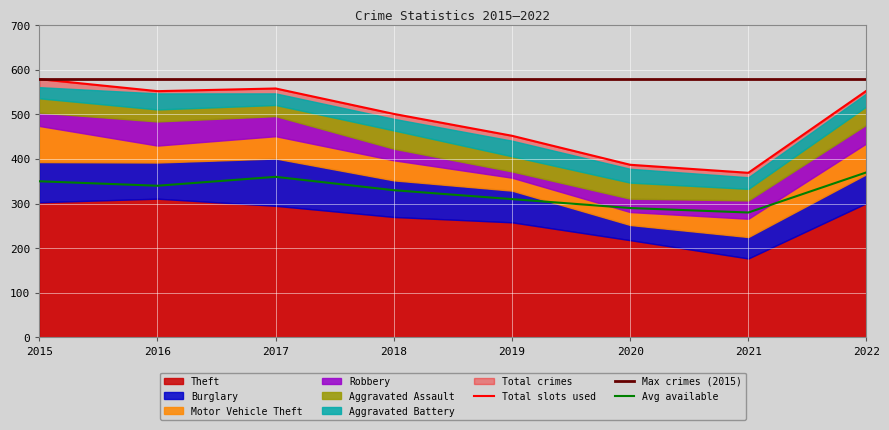

Reading left to right, transcribe all the data shown in this chart.

Theft: 2015=303	2016=311	2017=295	2018=270	2019=258	2020=218	2021=177	2022=301
Burglary: 2015=90	2016=81	2017=106	2018=82	2019=71	2020=34	2021=48	2022=65
Motor Vehicle Theft: 2015=81	2016=38	2017=50	2018=45	2019=29	2020=29	2021=41	2022=69
Robbery: 2015=30	2016=54	2017=45	2018=26	2019=14	2020=30	2021=41	2022=42
Aggravated Assault: 2015=32	2016=27	2017=25	2018=41	2019=34	2020=36	2021=26	2022=41
Aggravated Battery: 2015=25	2016=36	2017=26	2018=26	2019=35	2020=31	2021=26	2022=29